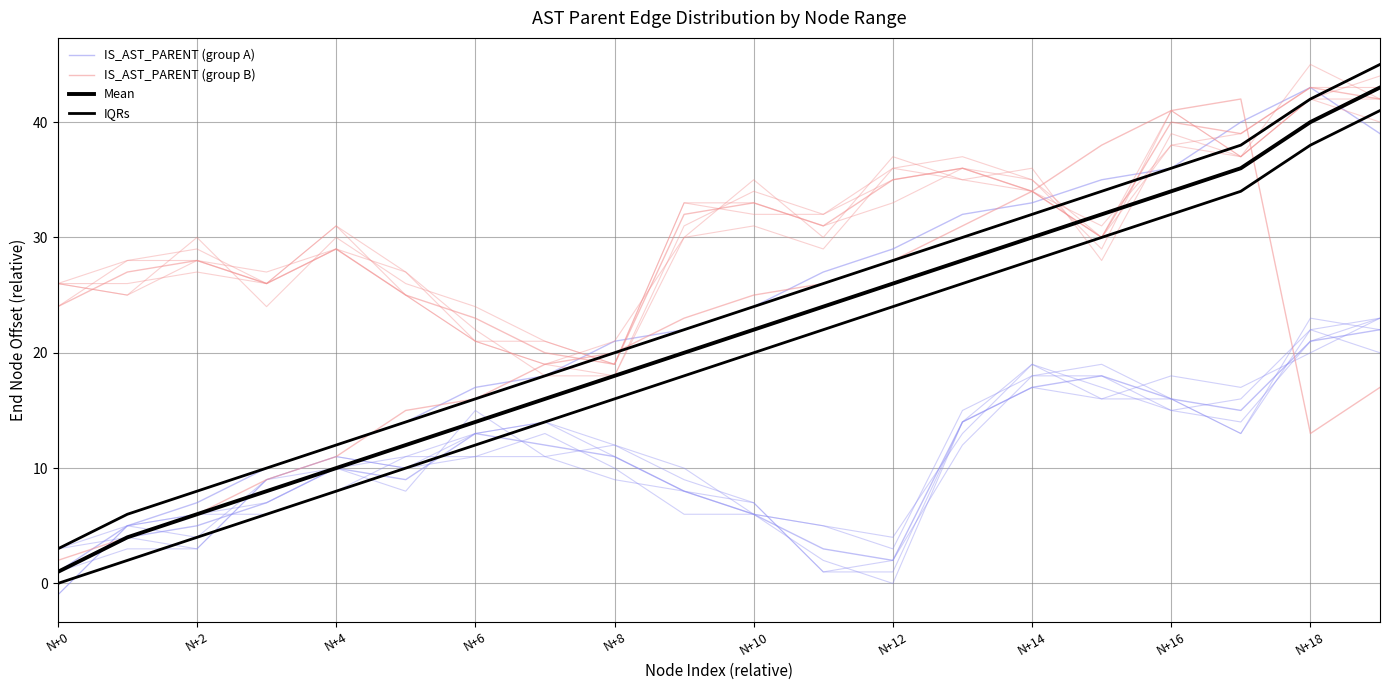

Which series changed the most between 10 and 11?

IS_AST_PARENT (group A)